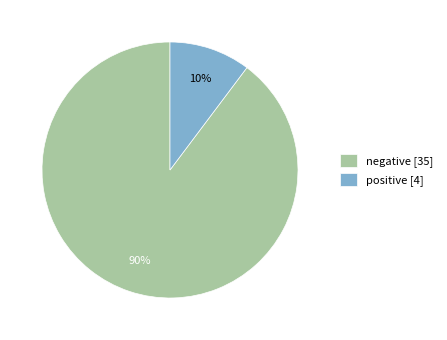

Which has a higher value, negative or positive?

negative